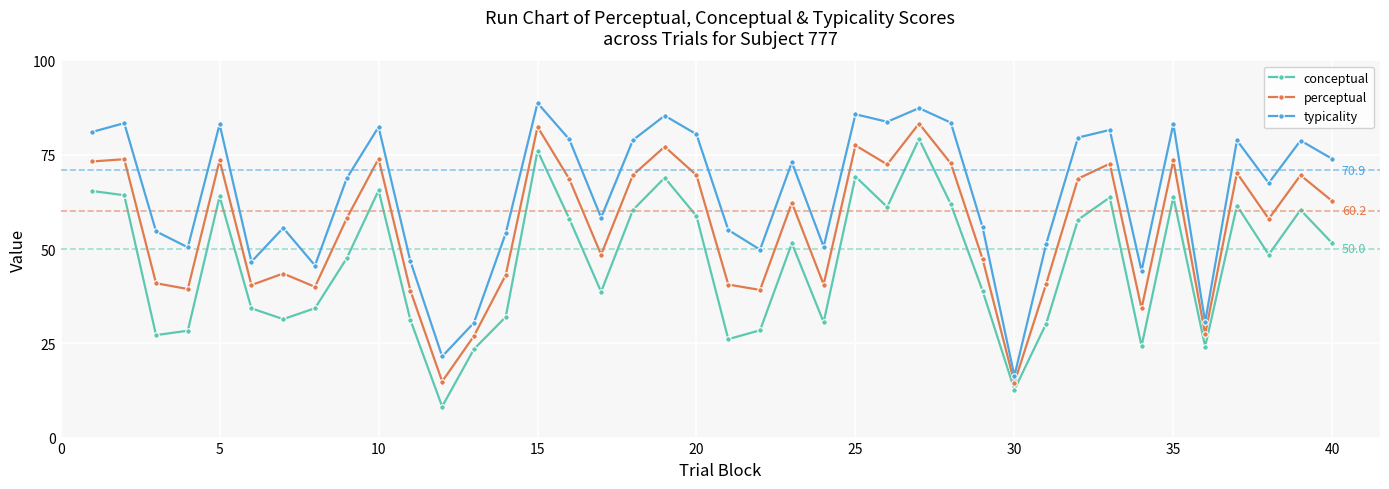

True or false: perceptual has more than 0 points higher than both neighbors.

True